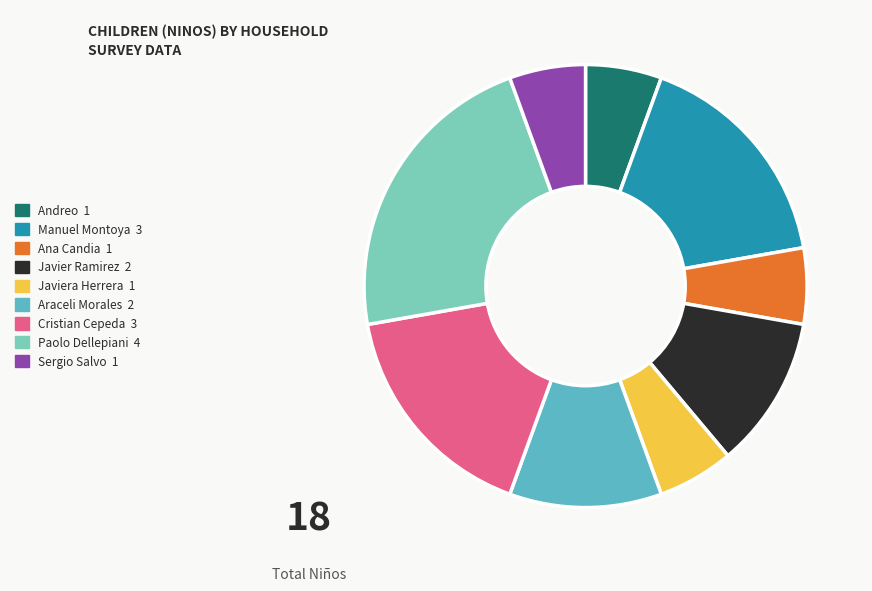

Is there any slice that represents more than half of the pie?

No